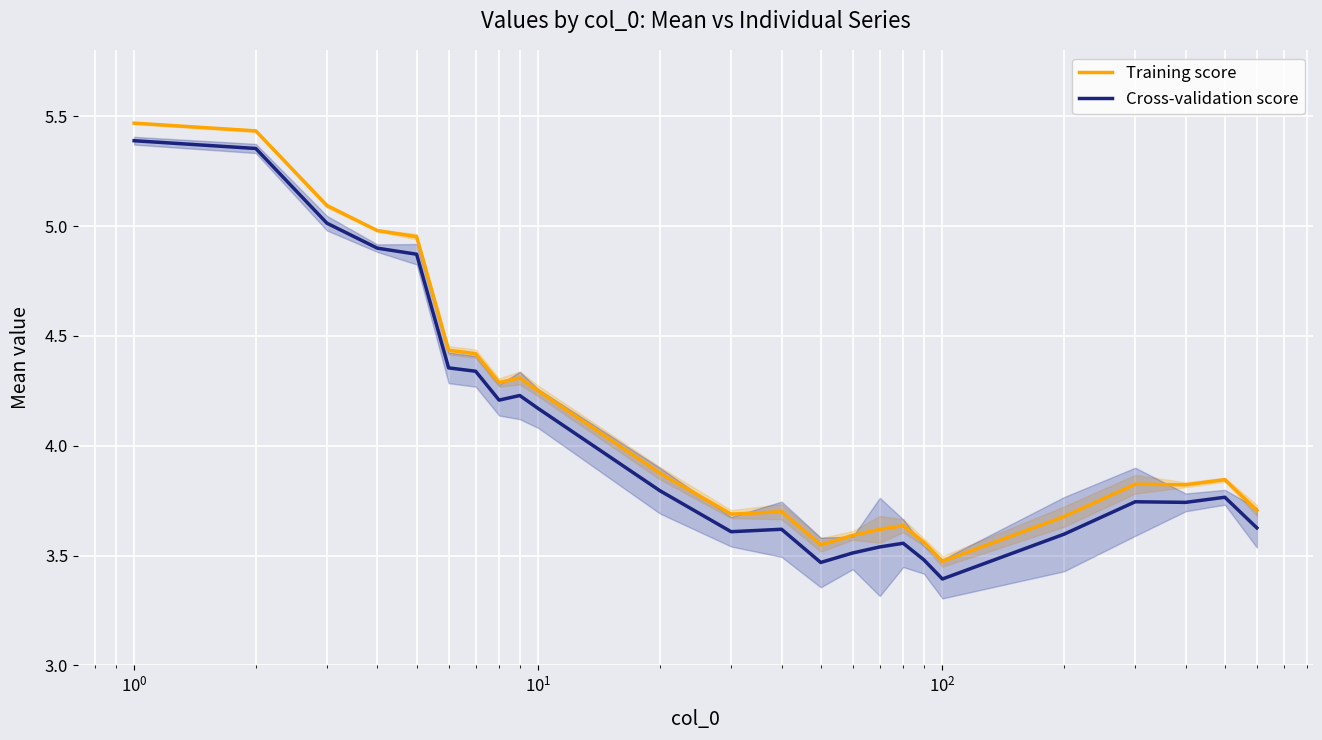

The value of Cross-validation score at $\mathdefault{10^{1}}$ is 1.4. True or false?

False